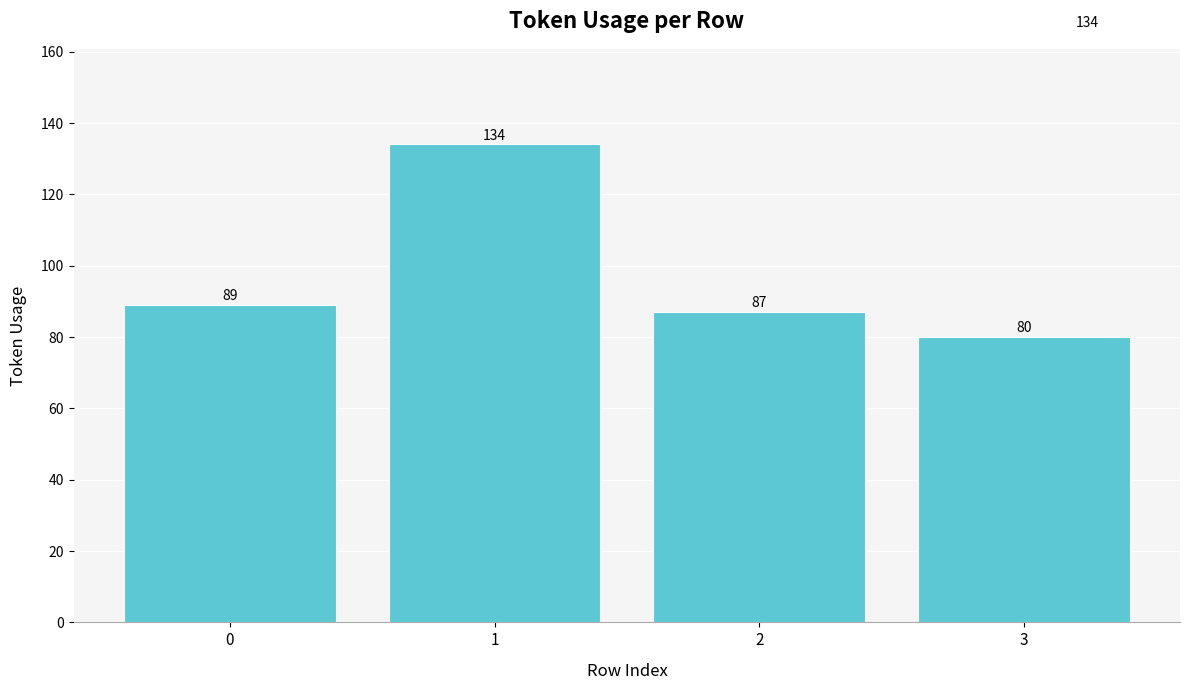

List the labels in order of value, largest first.

1, 0, 2, 3